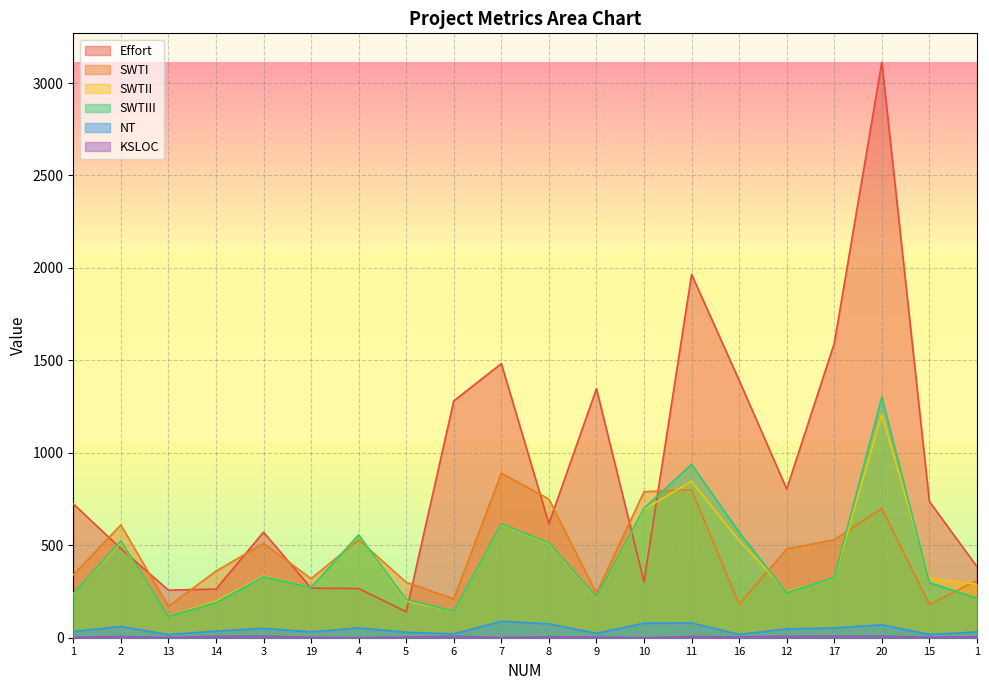

What is the average value of the SWTI series?

460.0